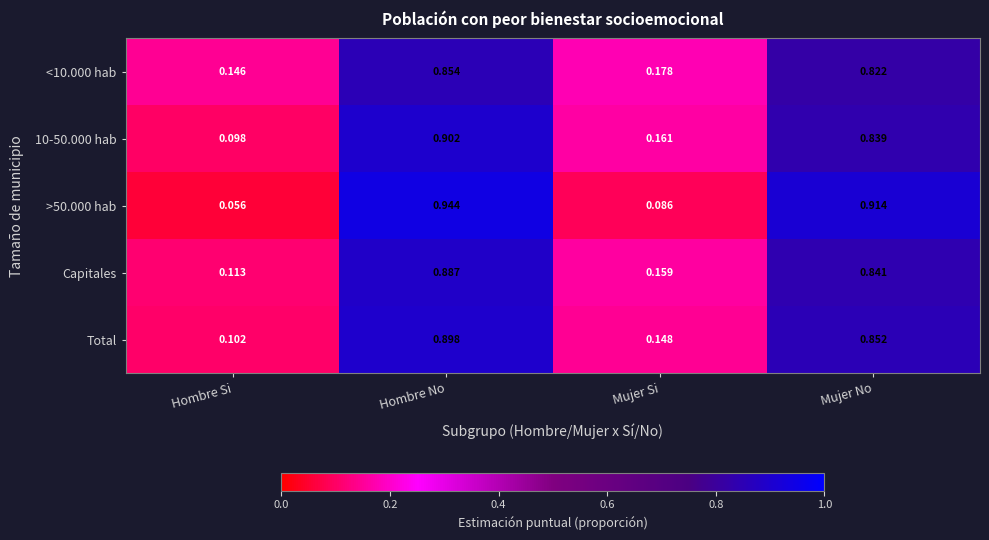

At which category is the sum across all series the highest?

Hombre No